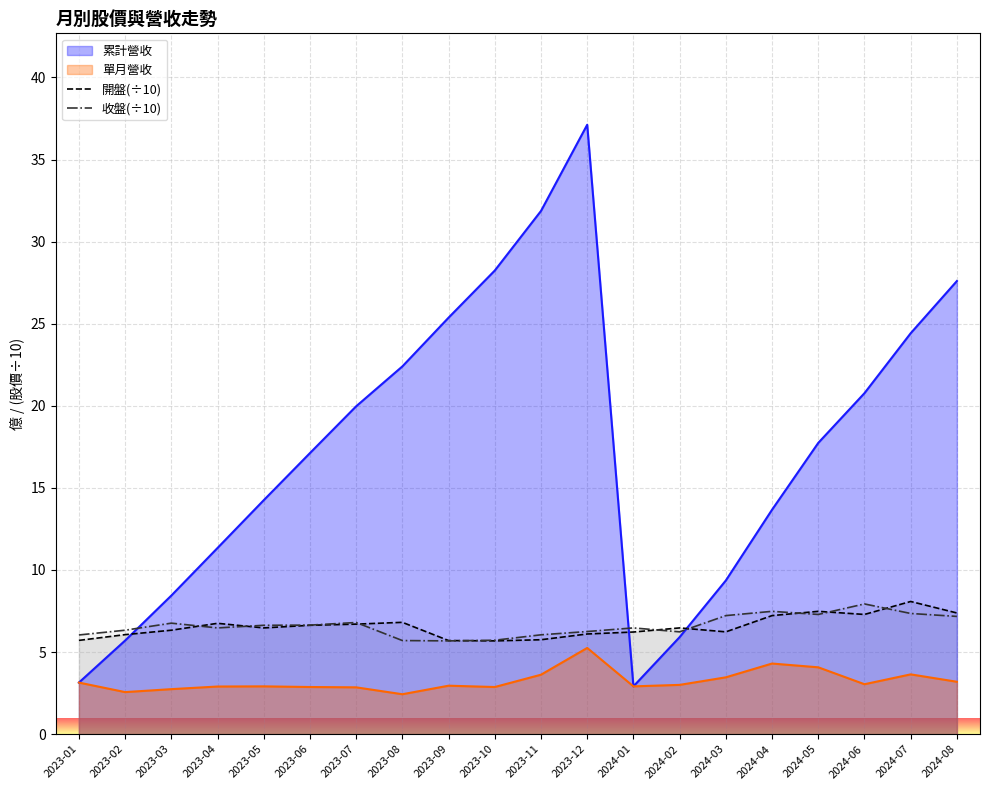

True or false: 收盤(÷10) has a value of 9.6 at 2024-02.

False